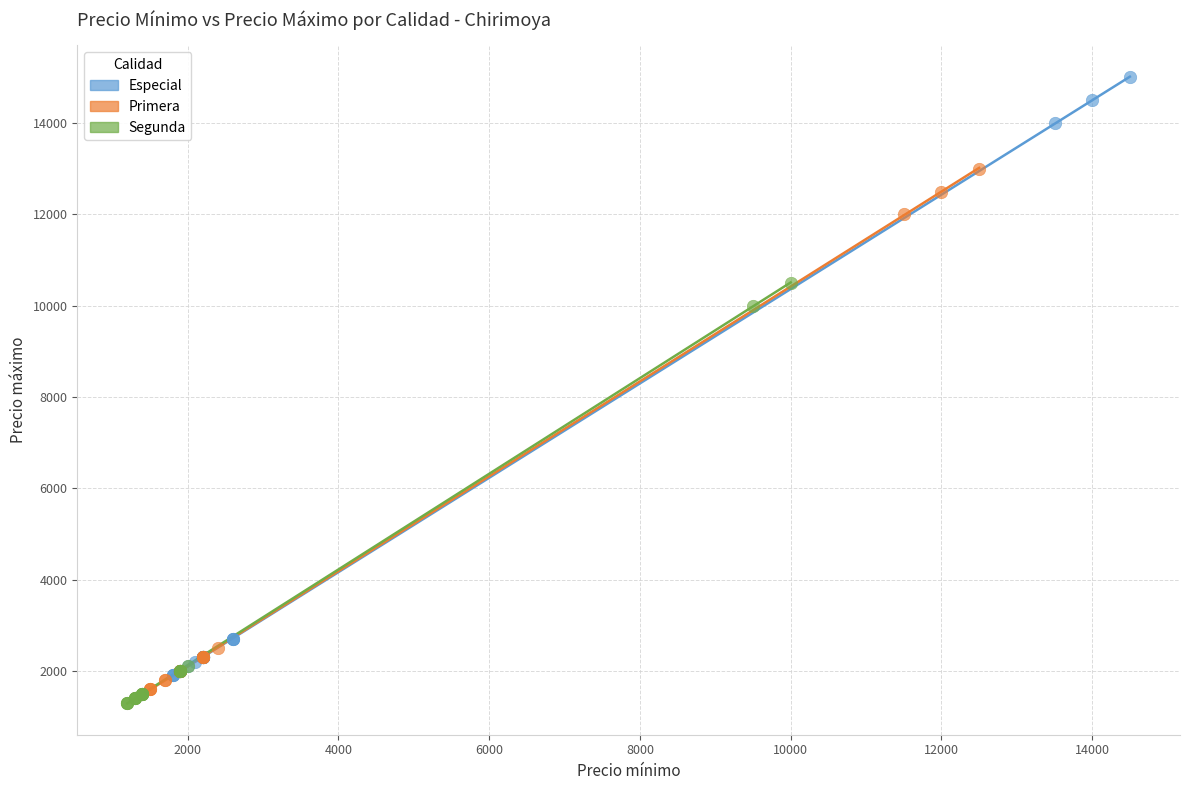

Which series contains the highest Y value?

Especial